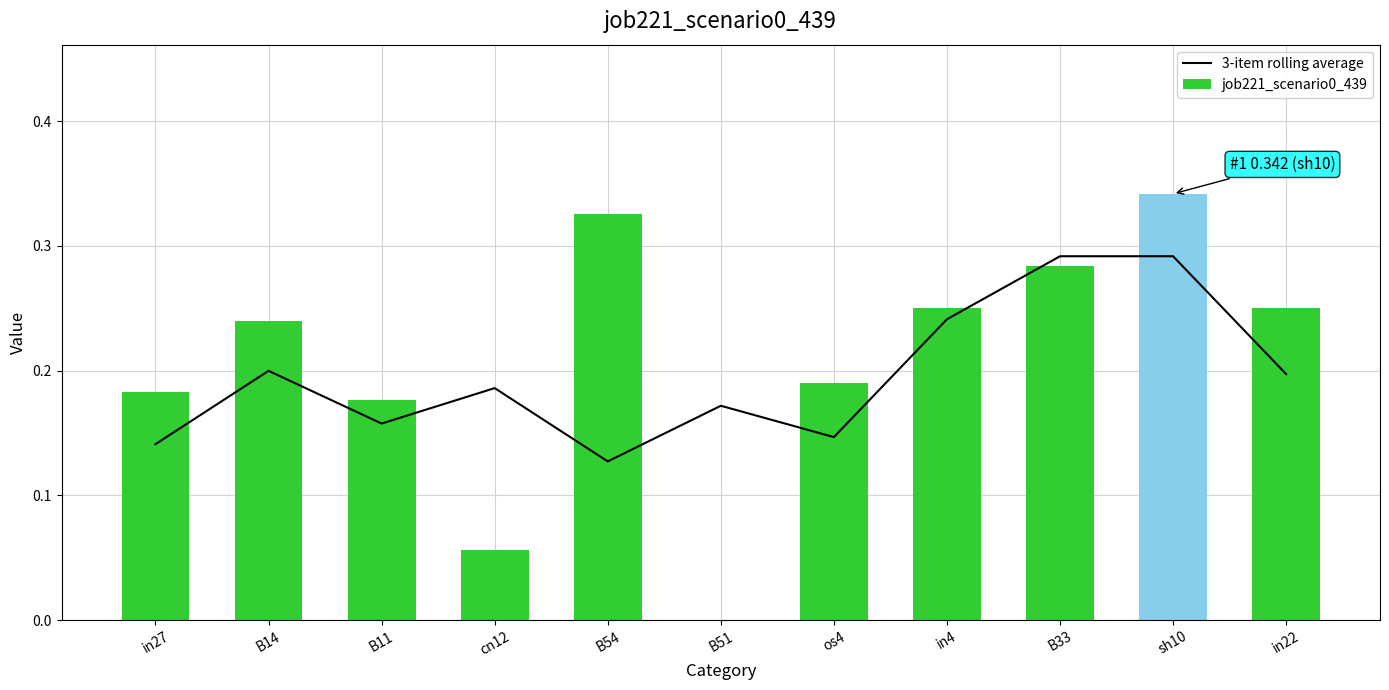

The 3-item rolling average series shows 0.5 at B33. True or false?

False